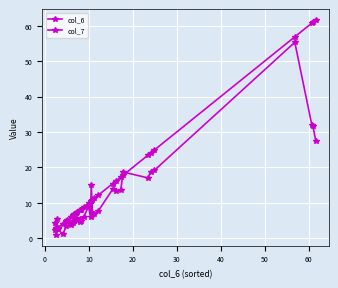

Is this an area chart (filled region under the line)?

No